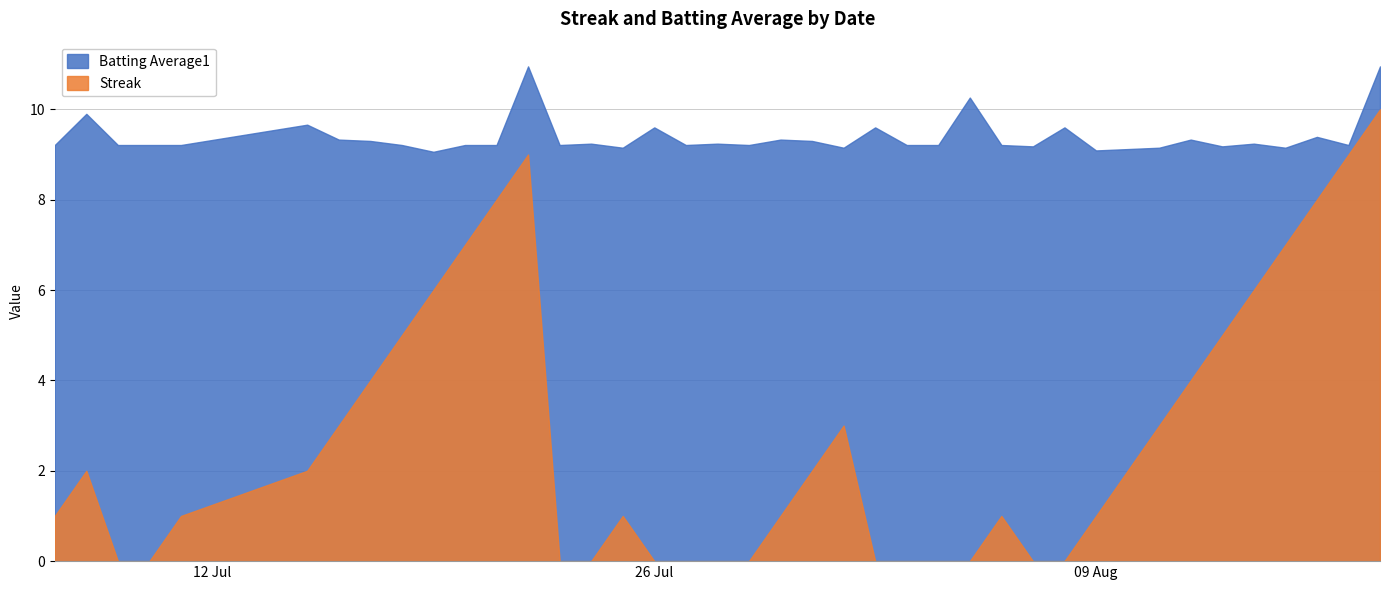

Which series has the widest spread of values?

Streak